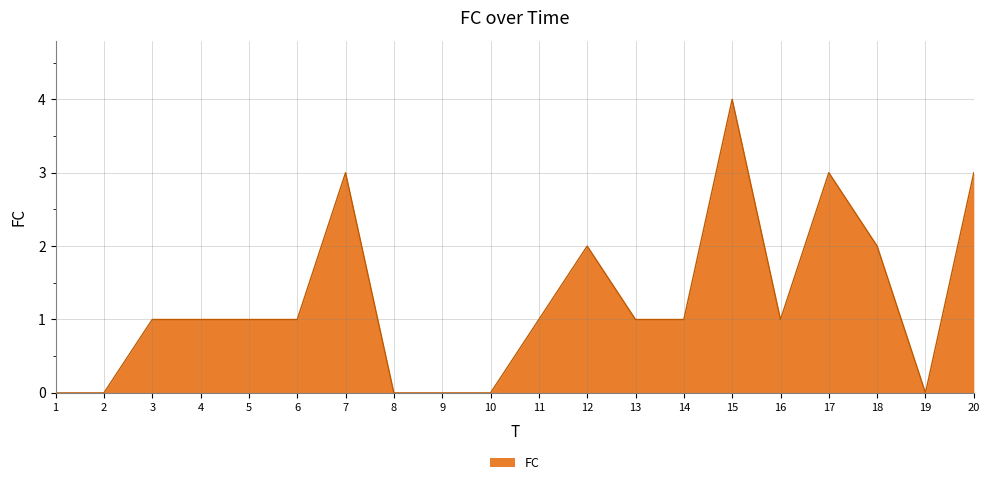

Reading right to left, what are all the values shown in this chart?

3	0	2	3	1	4	1	1	2	1	0	0	0	3	1	1	1	1	0	0